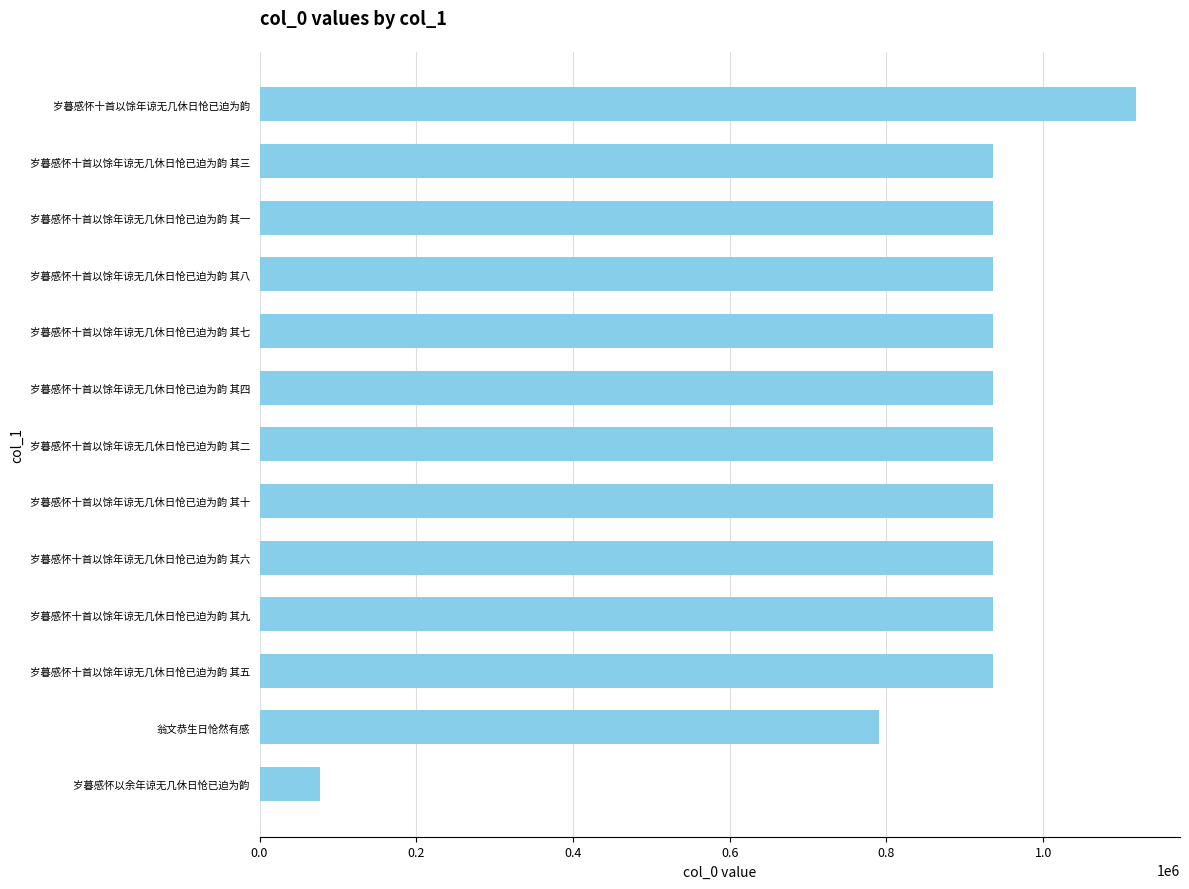

What is the average value?

872431